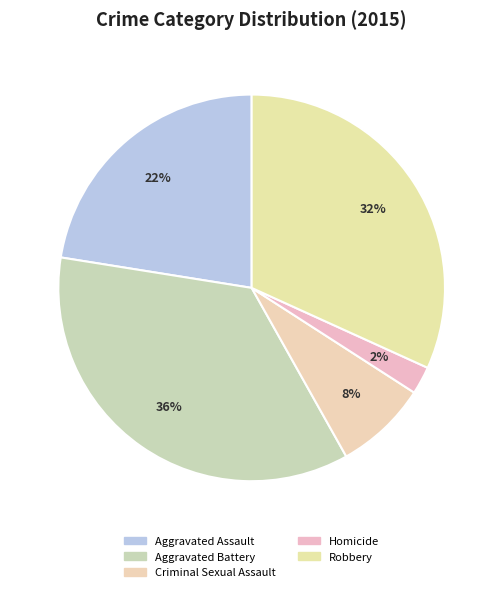

True or false: Aggravated Assault accounts for 31% of the total.

False